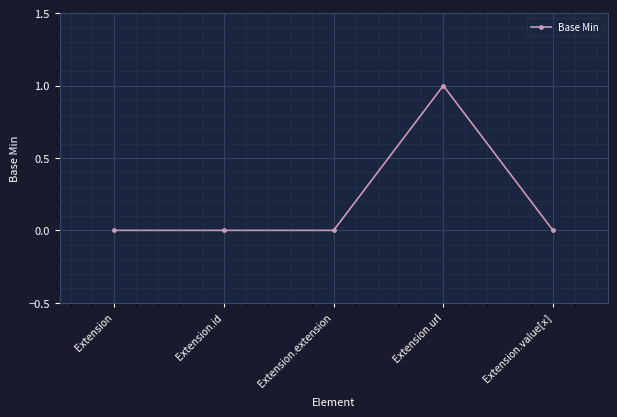

What is the maximum value shown in the chart?

1